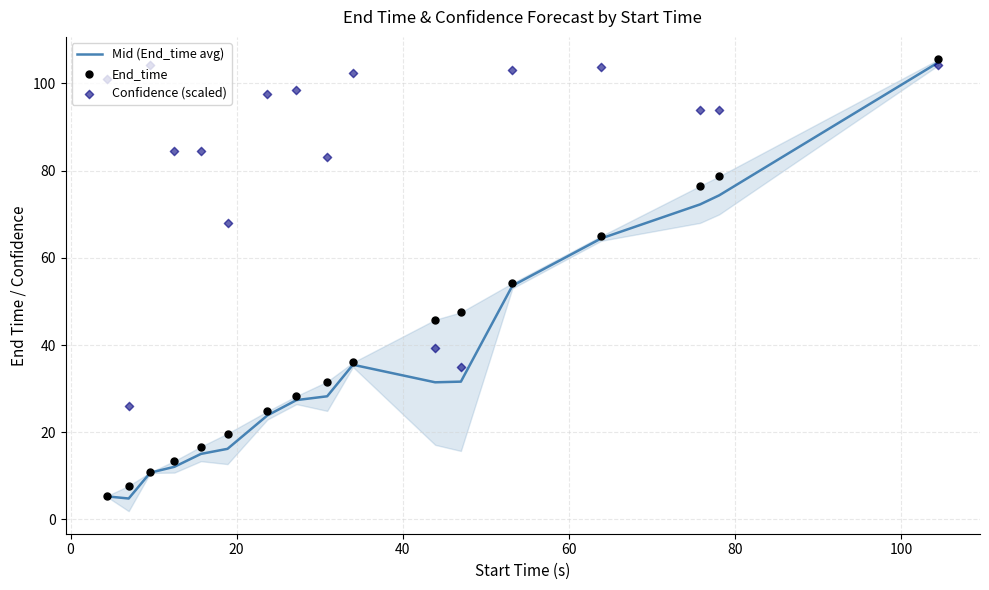

At how many categories does at least one series exceed 84?

12